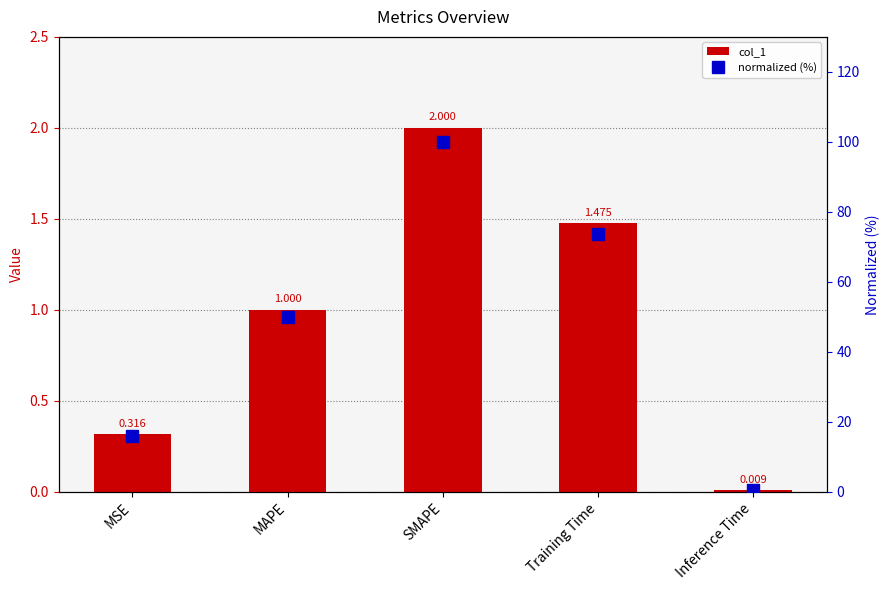

Where does the normalized (%) series first go above 50?

MAPE